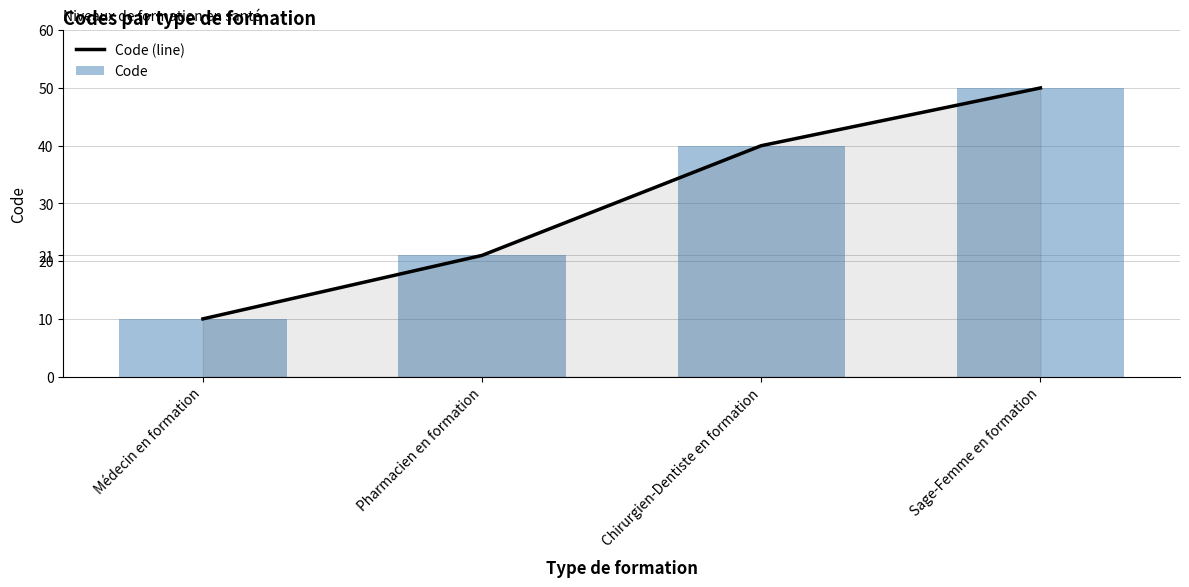

Reading left to right, transcribe all the data shown in this chart.

Code (line): Médecin en formation=10	Pharmacien en formation=21	Chirurgien-Dentiste en formation=40	Sage-Femme en formation=50
Code: Médecin en formation=10	Pharmacien en formation=21	Chirurgien-Dentiste en formation=40	Sage-Femme en formation=50